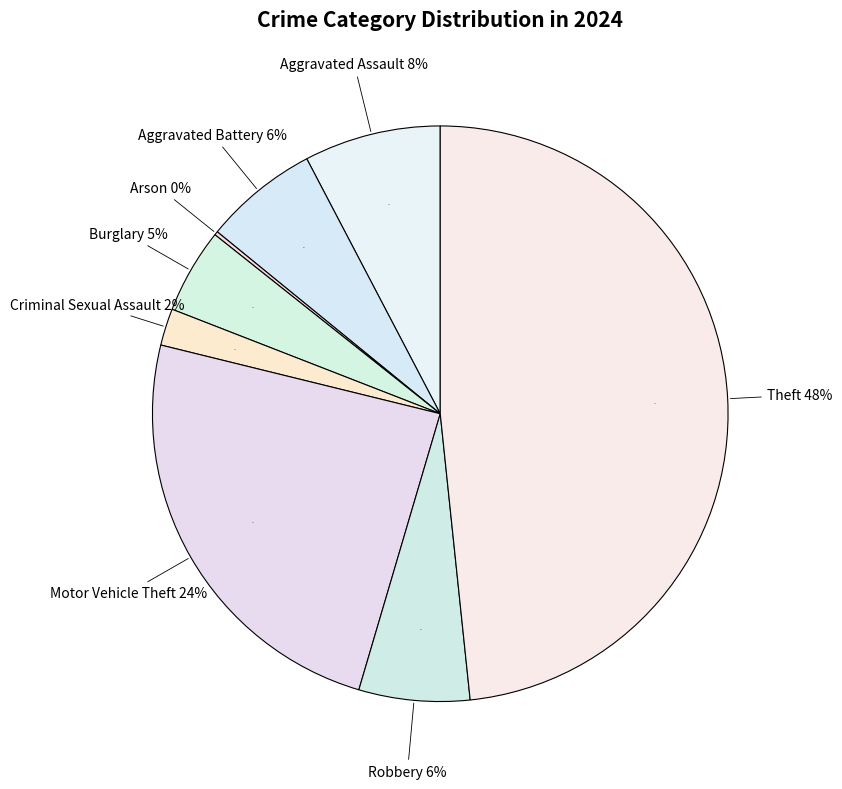

Is Aggravated Assault the majority of the pie?

No